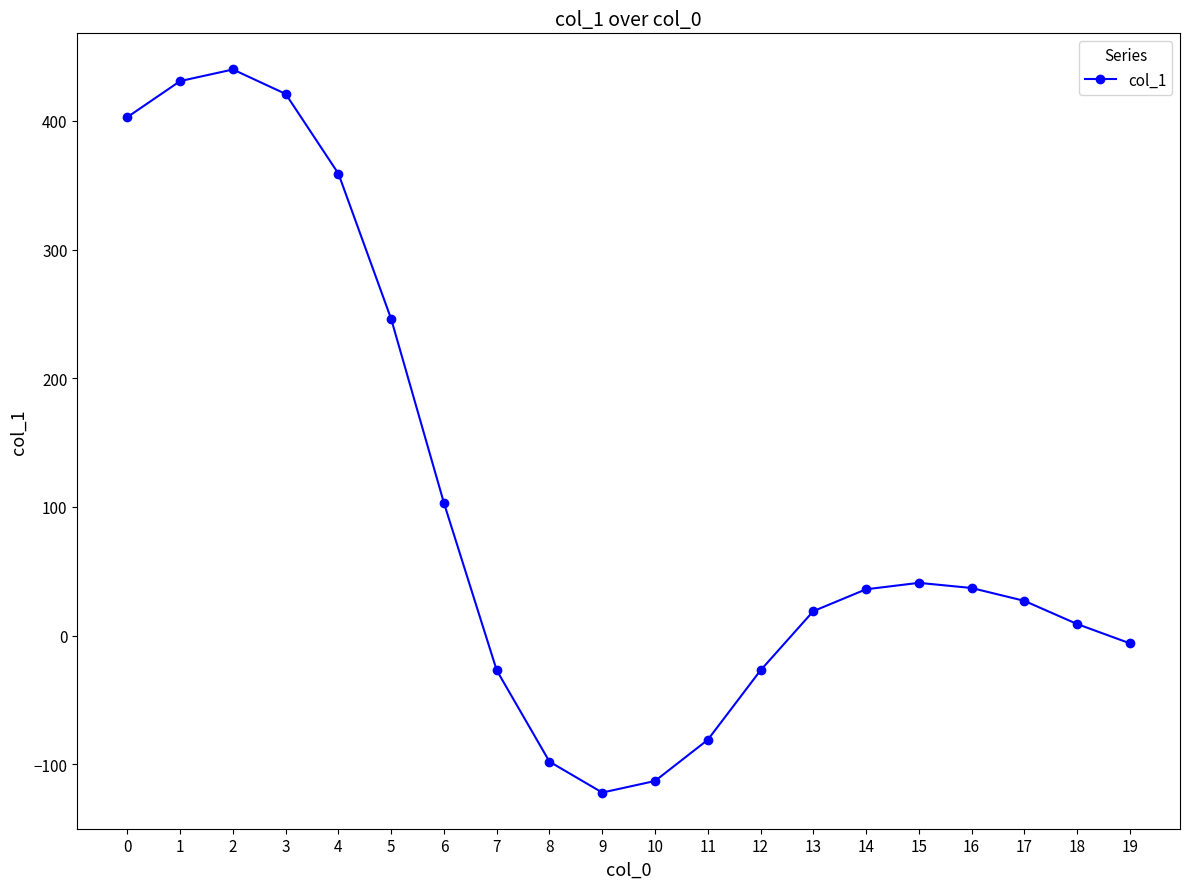

How many categories are shown in the chart?

20